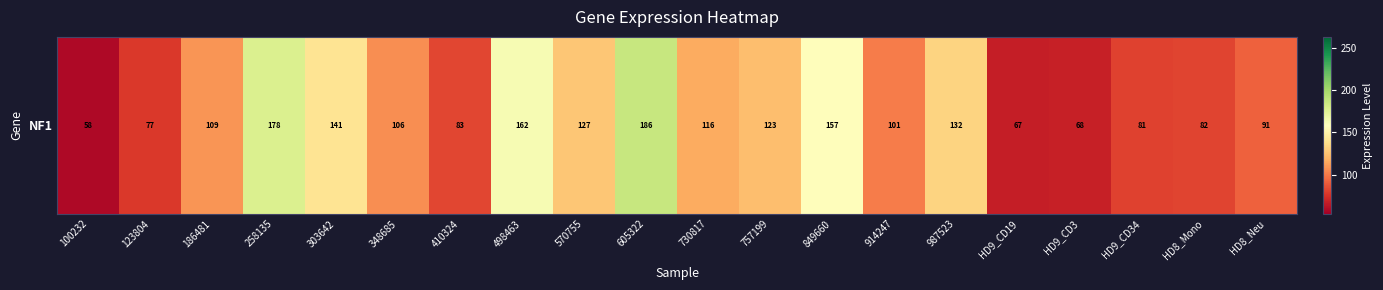

Is it true that the value at 849660 is 232.1?

False